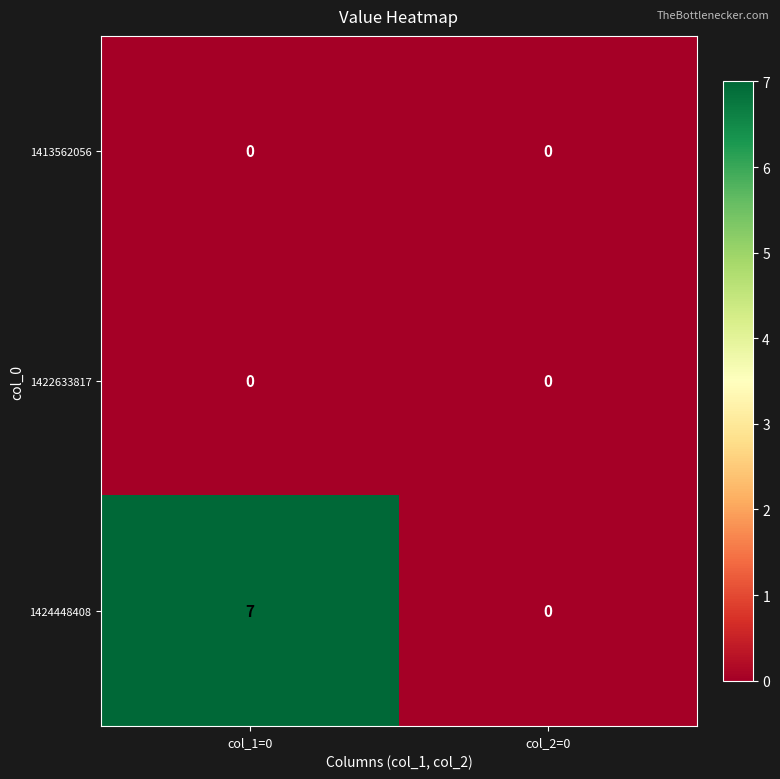

The 1422633817 series shows 0 at col_1=0. True or false?

True